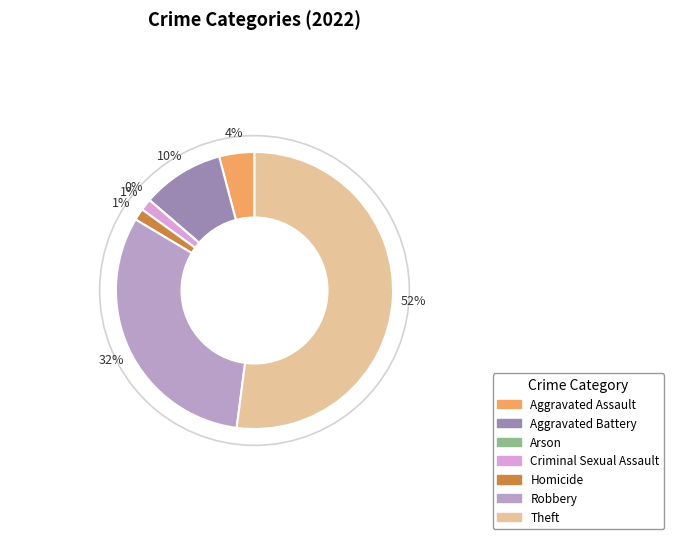

What percentage is the Theft slice, to the nearest percent?

52%